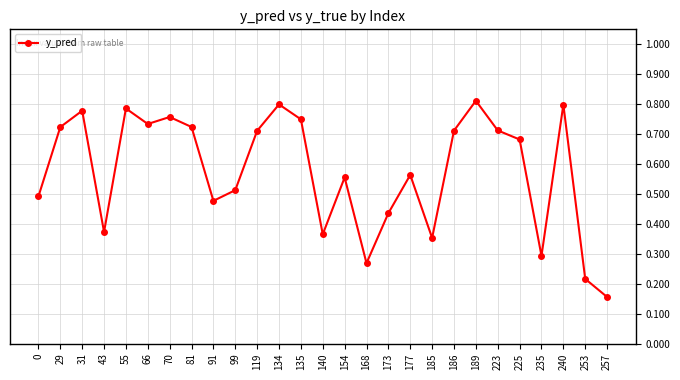

How many interior local peaks (higher than both neighbors) does the data have?

8